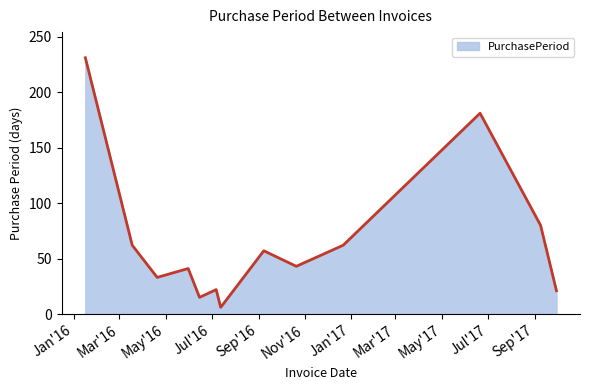

What is the minimum value shown in the chart?

6